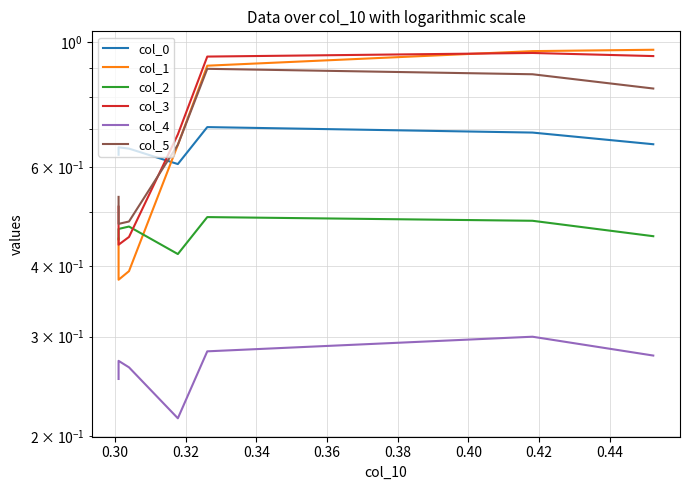

Which series has the largest total across all categories?

col_3